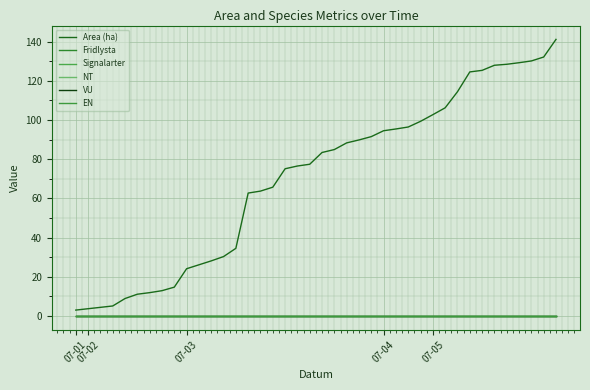

Does the chart display data point markers on the line(s)?

No